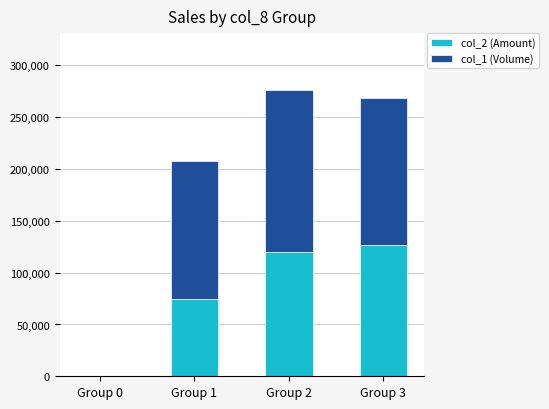

The value of col_2 (Amount) at Group 1 is 74960. True or false?

True